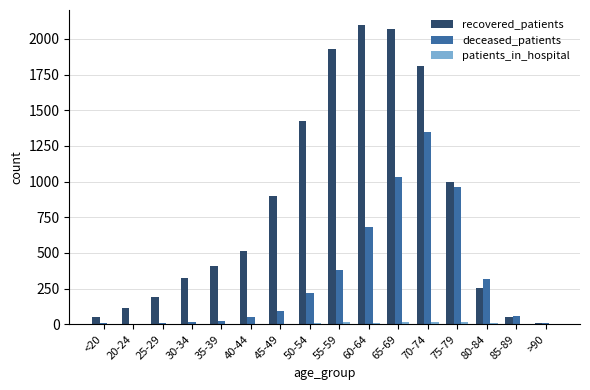

Which series has the largest total across all categories?

recovered_patients